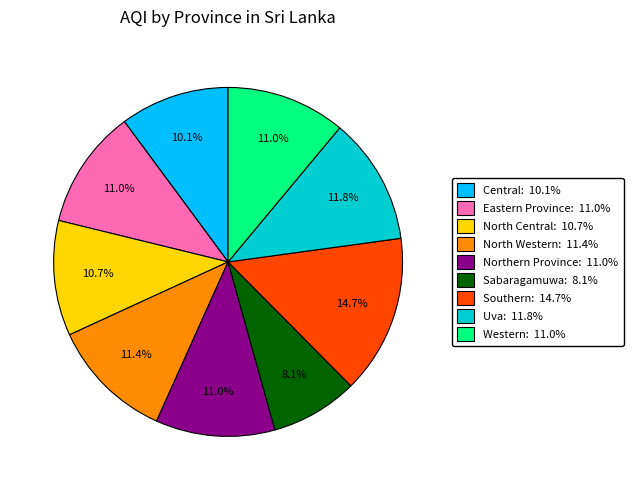

Which has a higher value, Uva or Sabaragamuwa?

Uva